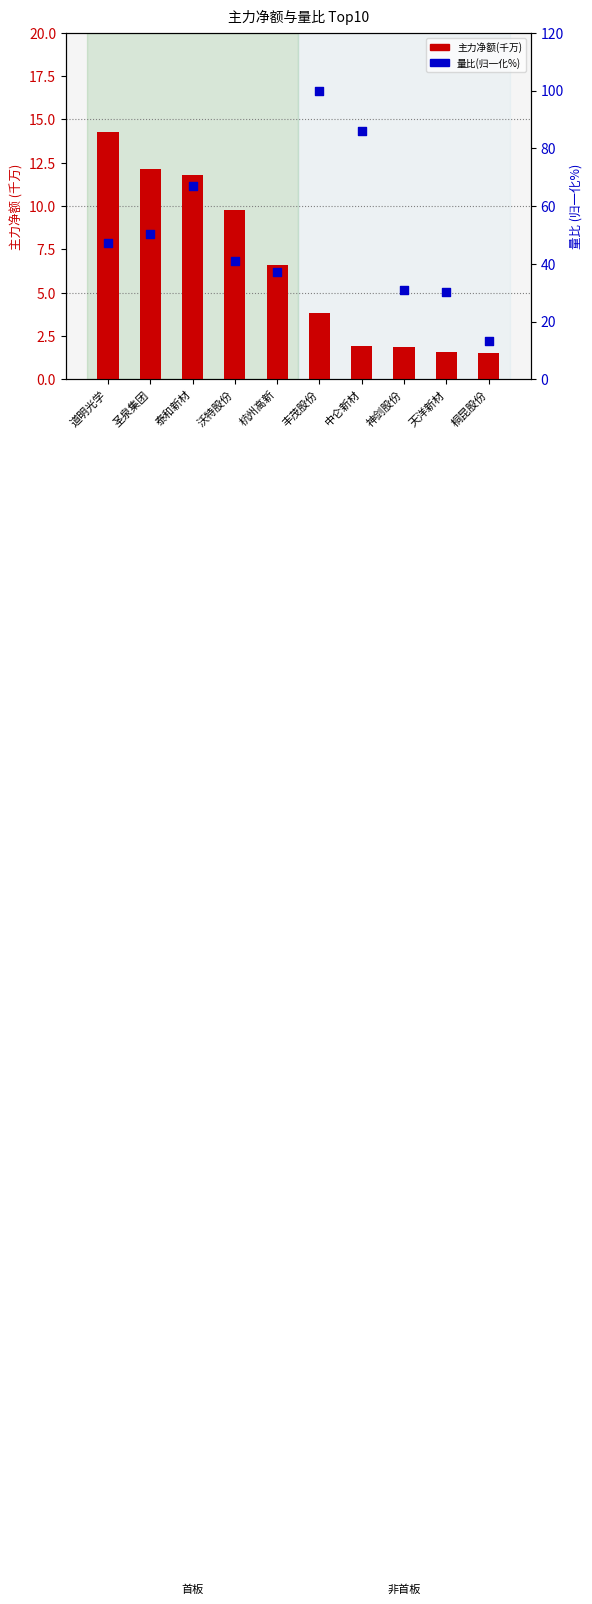

Which series has the largest total across all categories?

量比(归一化%)